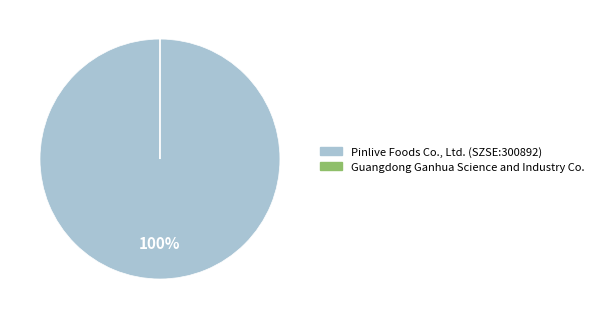

True or false: Pinlive Foods Co., Ltd. (SZSE:300892) accounts for 100% of the total.

True